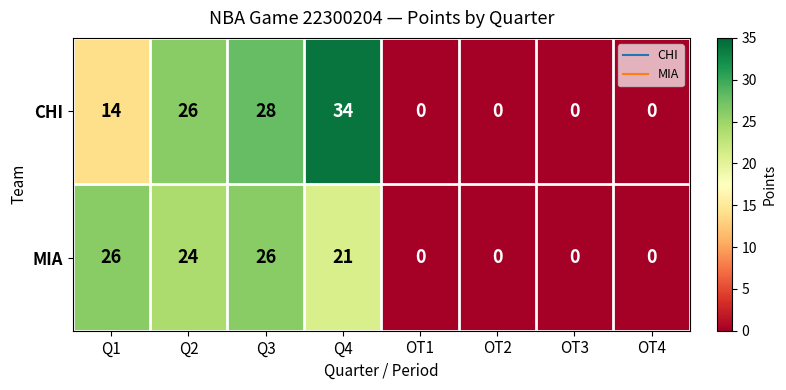

The CHI series shows 26 at Q2. True or false?

True